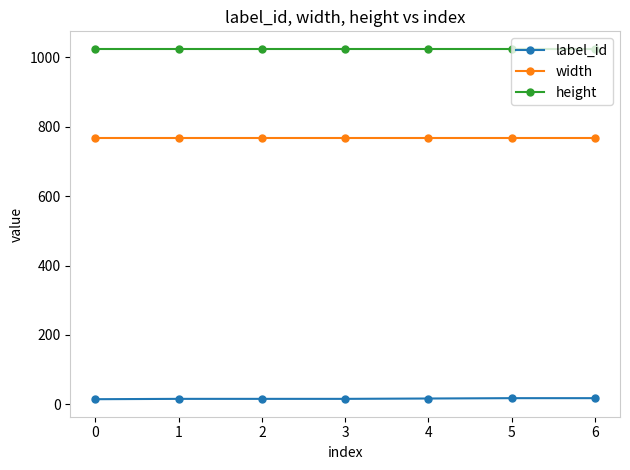

Which series has the largest total across all categories?

height